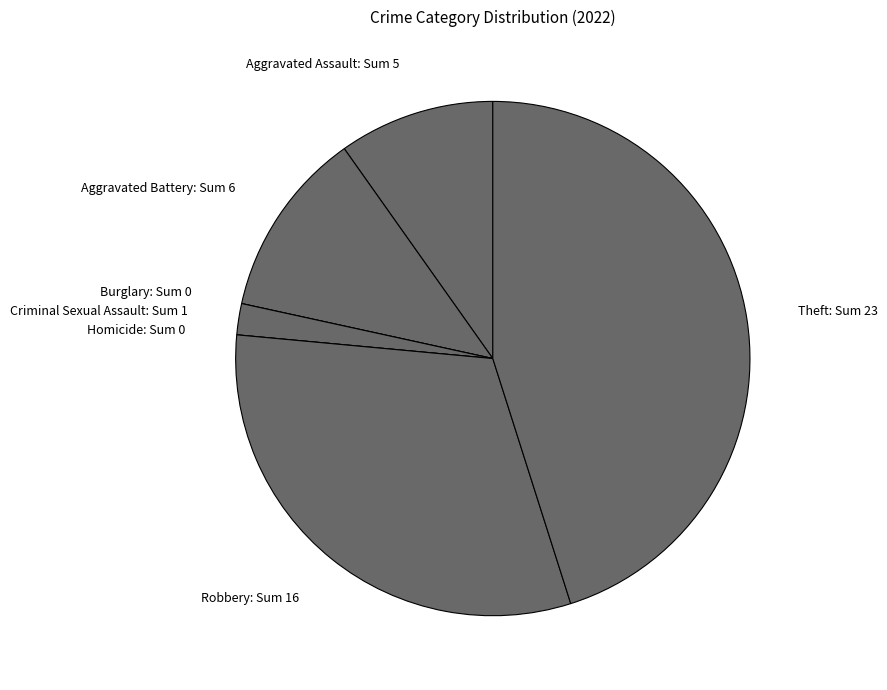

Is there any slice that represents more than half of the pie?

No